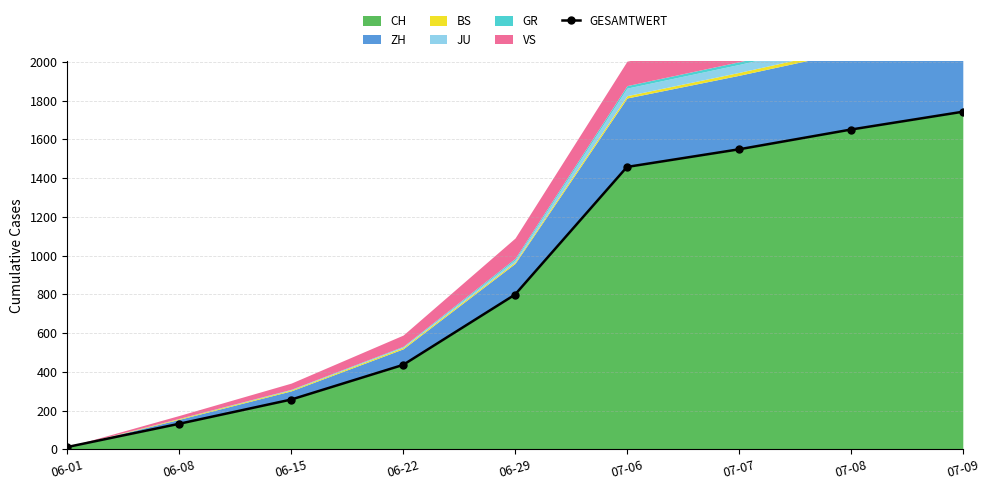

True or false: there are more than 2 points higher than both neighbors.

False